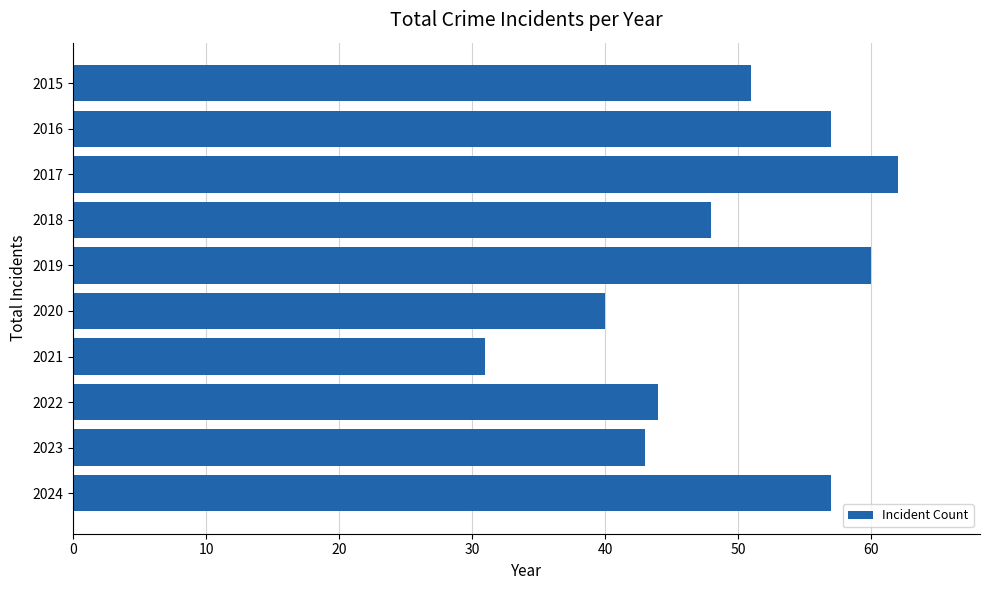

What value does the data have at 2017, to the nearest 10?

60